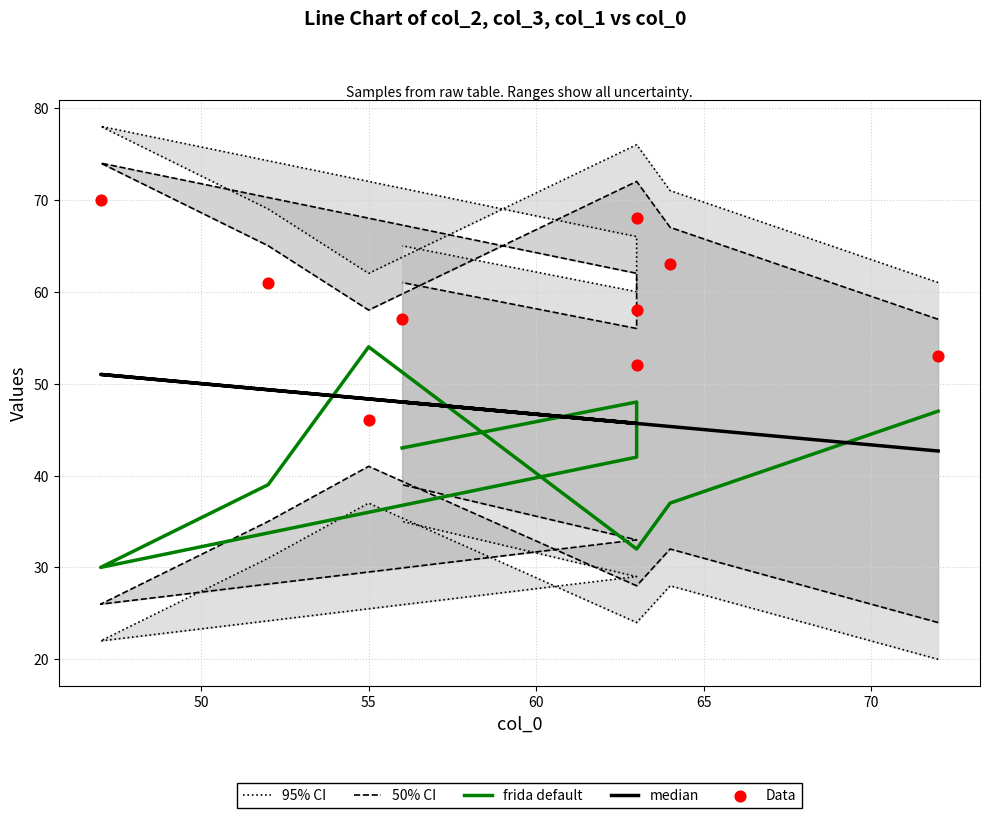

Which series reaches the minimum Y coordinate?

frida default